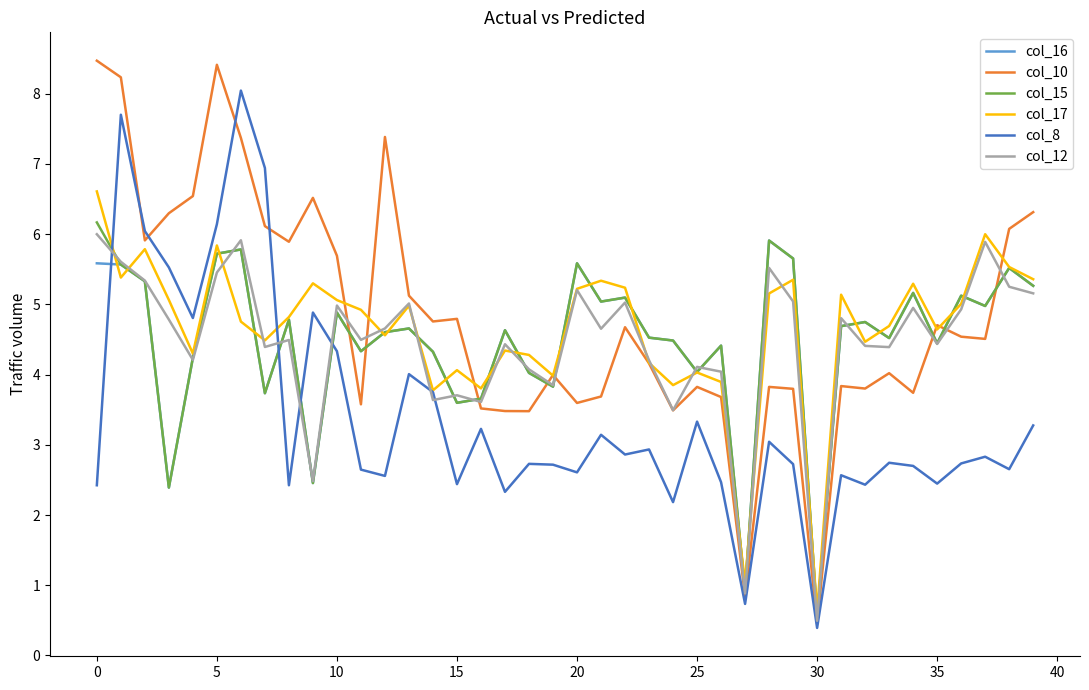

Which series has the widest spread of values?

col_10